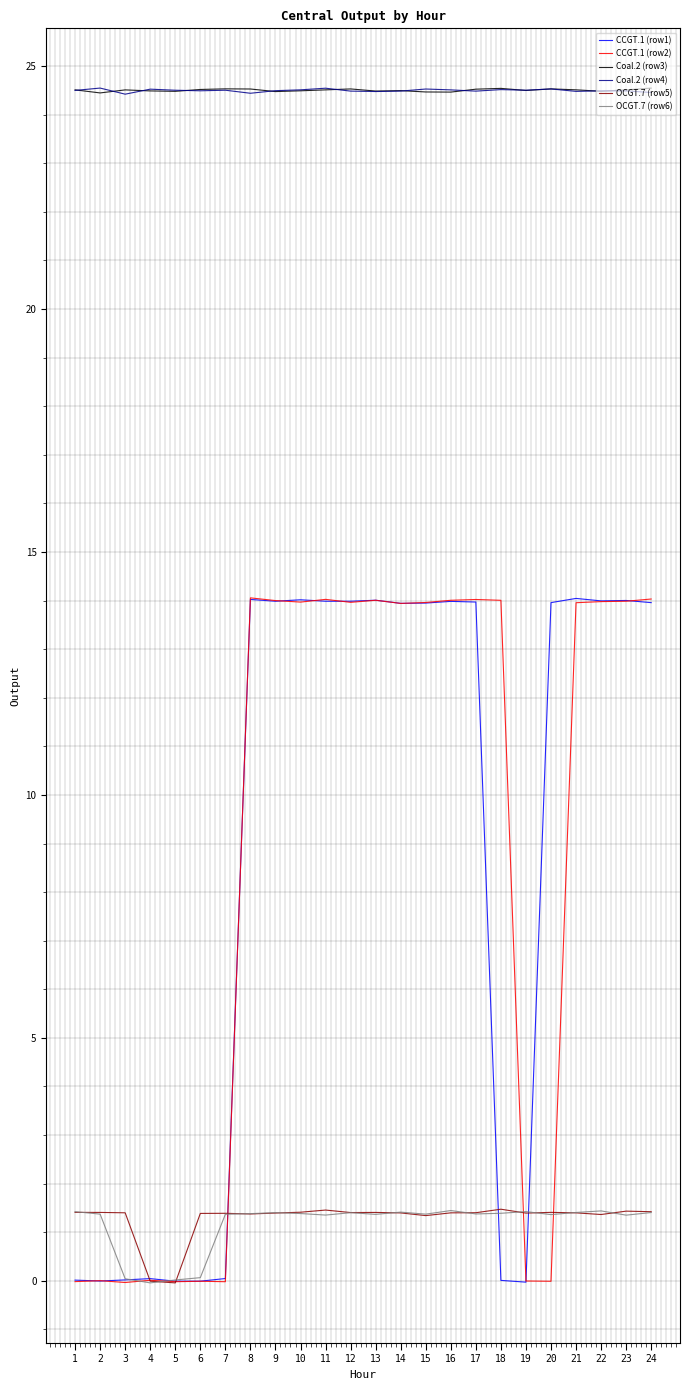

Does the chart display data point markers on the line(s)?

No